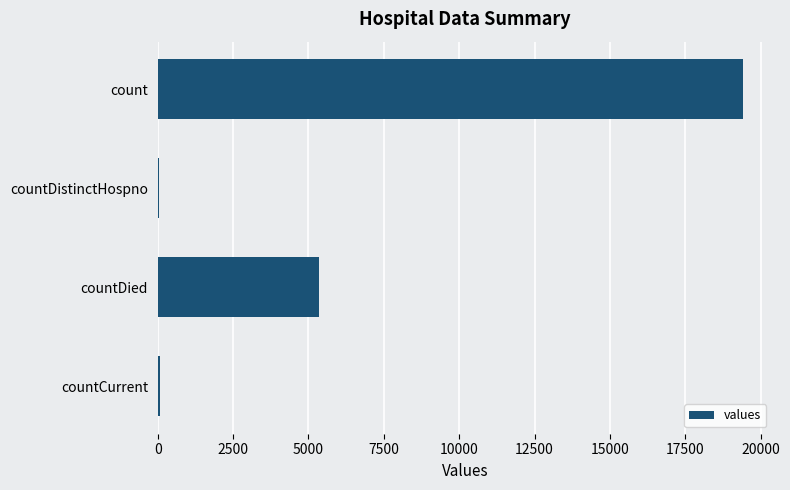

At which label is the value closest to 9729?

countDied